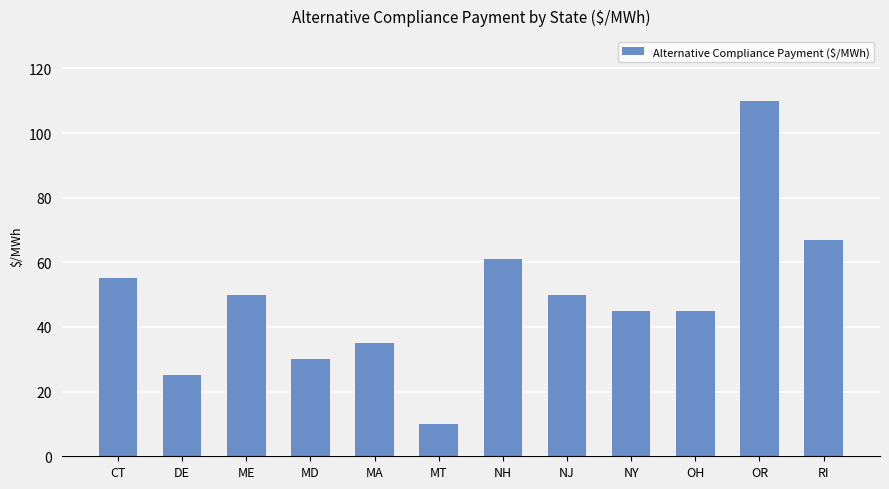

At which category does the chart reach its minimum across all series?

MT